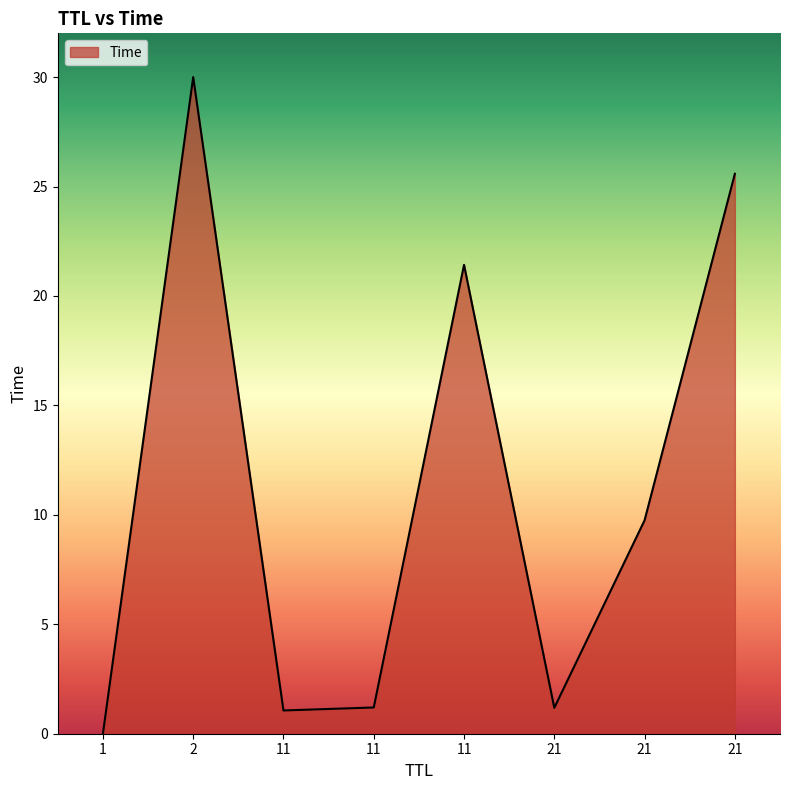

How many values are below 9?

4